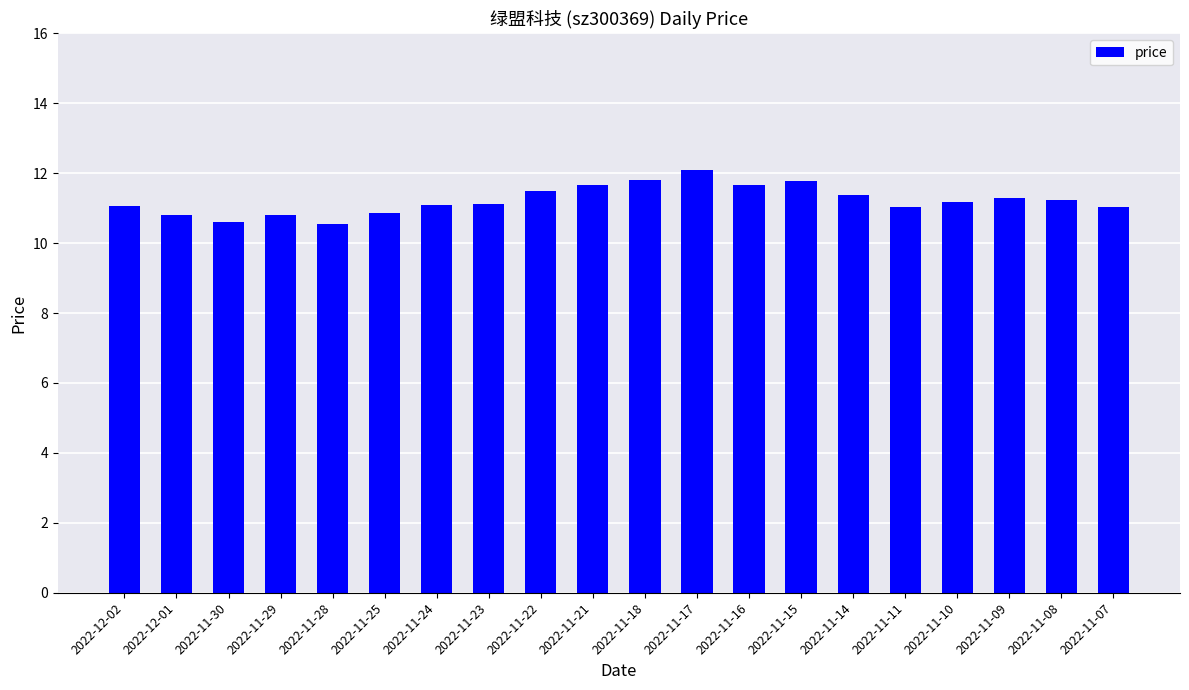

Does the chart contain any negative values?

No